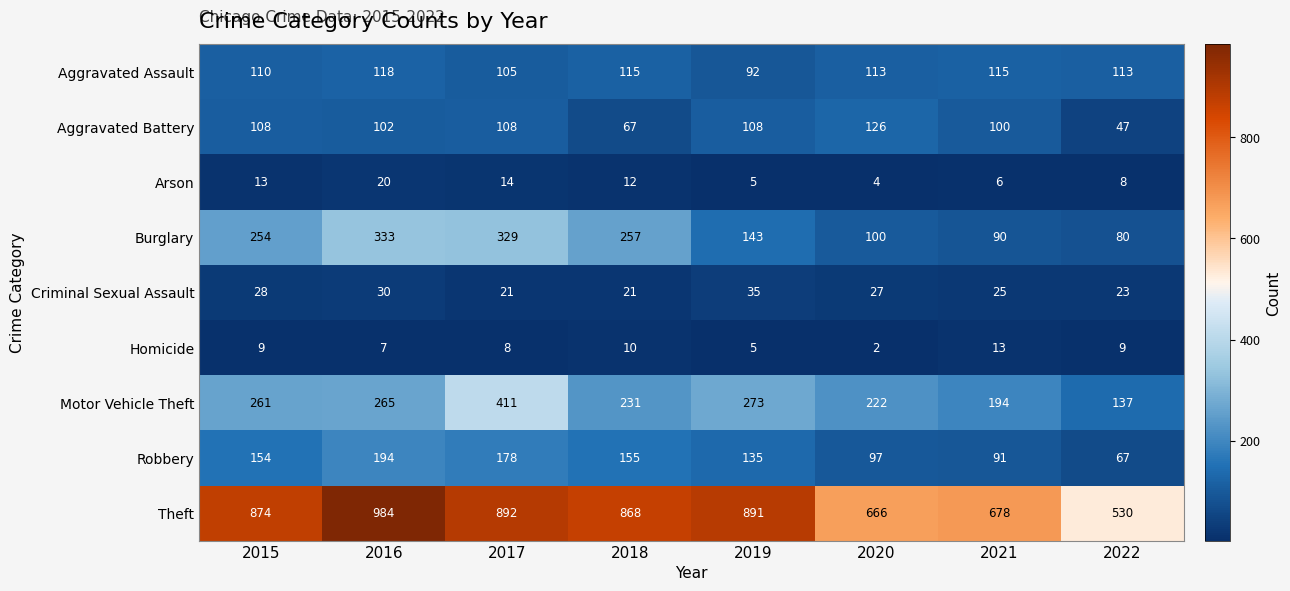

What is the difference between the second highest and minimum values in the Theft series?

362